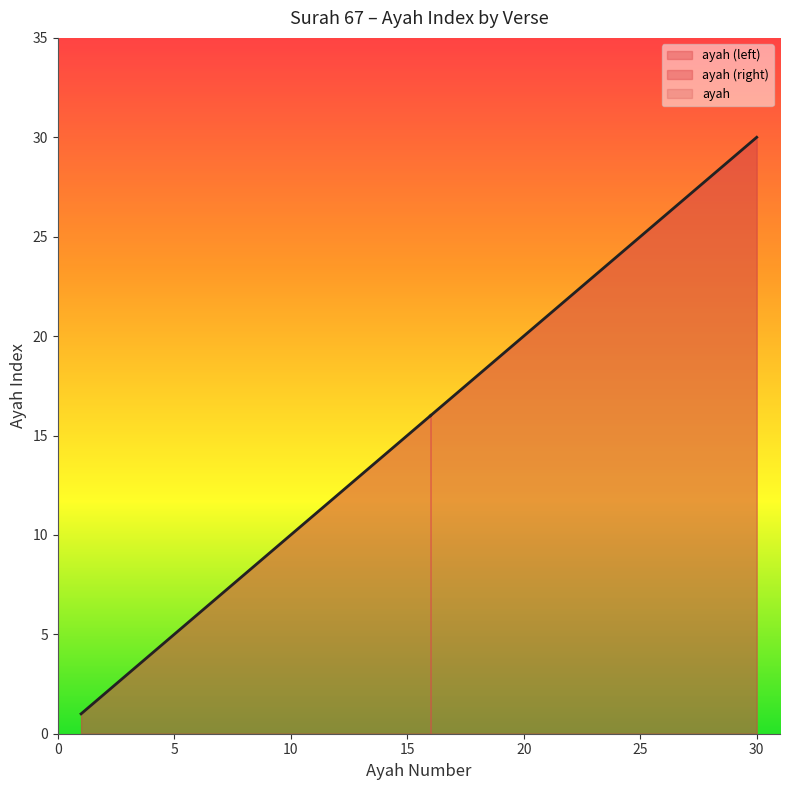

What is the difference between the maximum and minimum values?

29